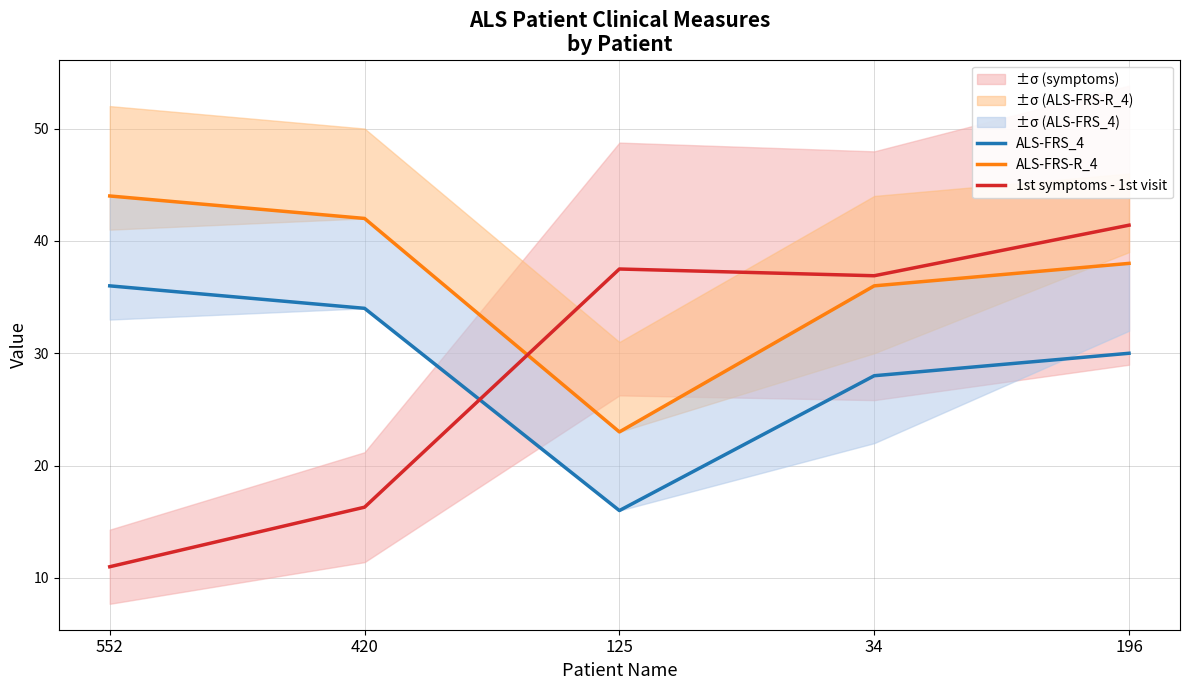

What position from the left is 420?

2